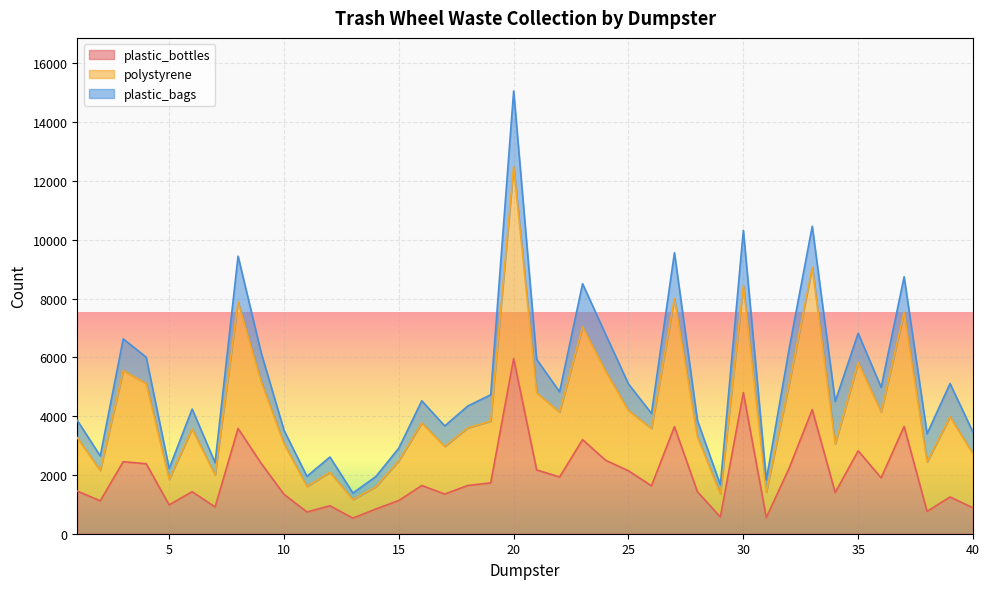

What is the difference between the second highest and second lowest values in the plastic_bottles series?

4250